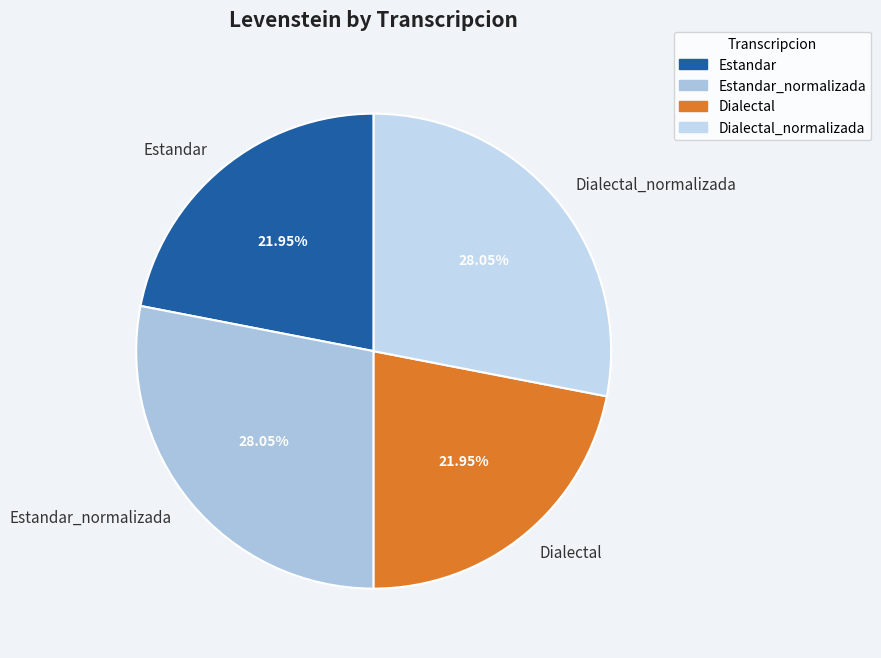

How many slices are in this pie chart?

4